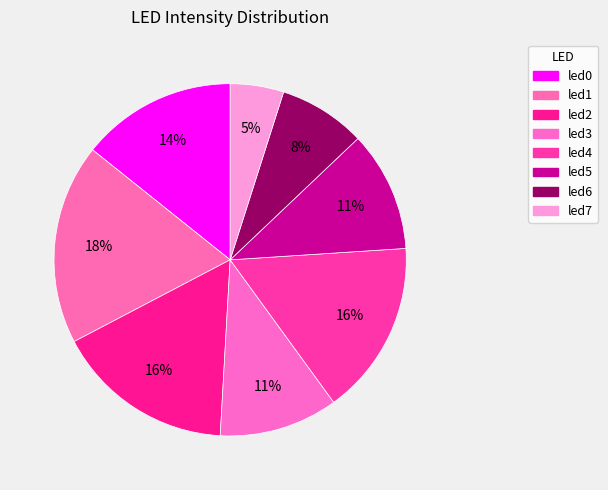

How many segments does this pie chart have?

8